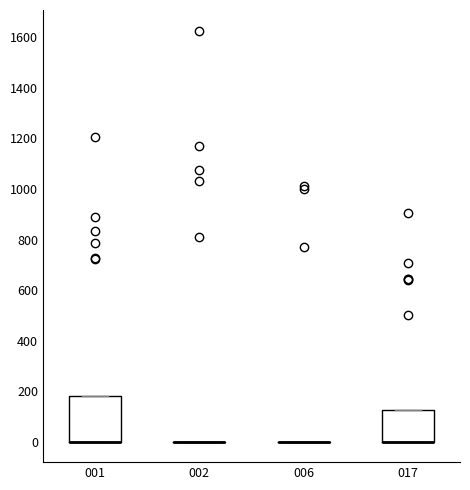

Reading left to right, read every box against the y-axis: the position of its median line, the range the box covers, and the ends of its whiskers. The values are not printed on the chart, so give them approximately, as read against the axis.

001: median 0 (drawn on the box's lower edge), box 0 to 180, whiskers 0 to 180
002: box collapsed to a line at 0, whiskers 0 to 0
006: box collapsed to a line at 0, whiskers 0 to 0
017: median 0 (drawn on the box's lower edge), box 0 to 120, whiskers 0 to 120